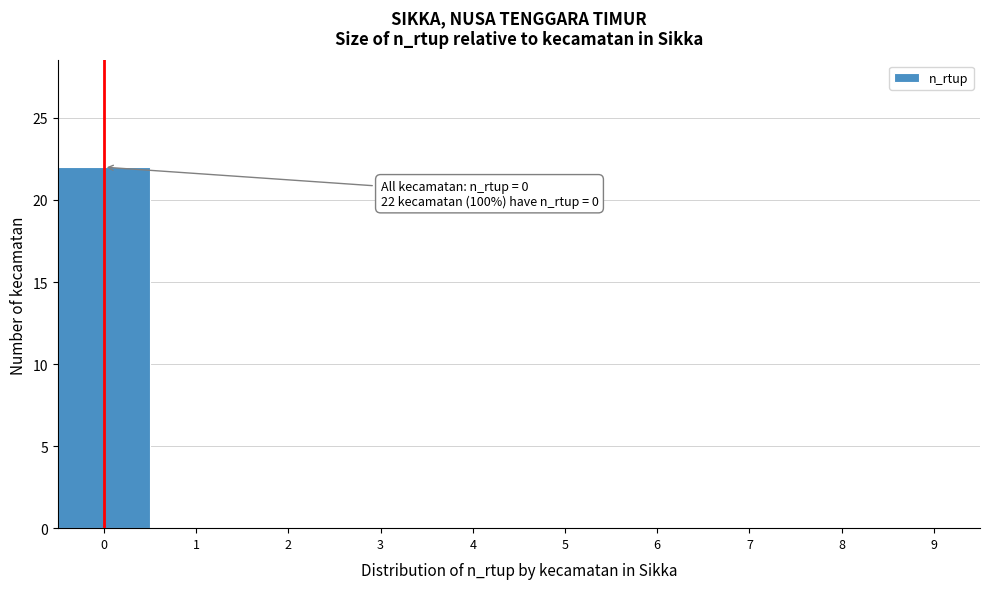

Over which range of the x-axis is the bar tallest?

-0.5 to 0.5